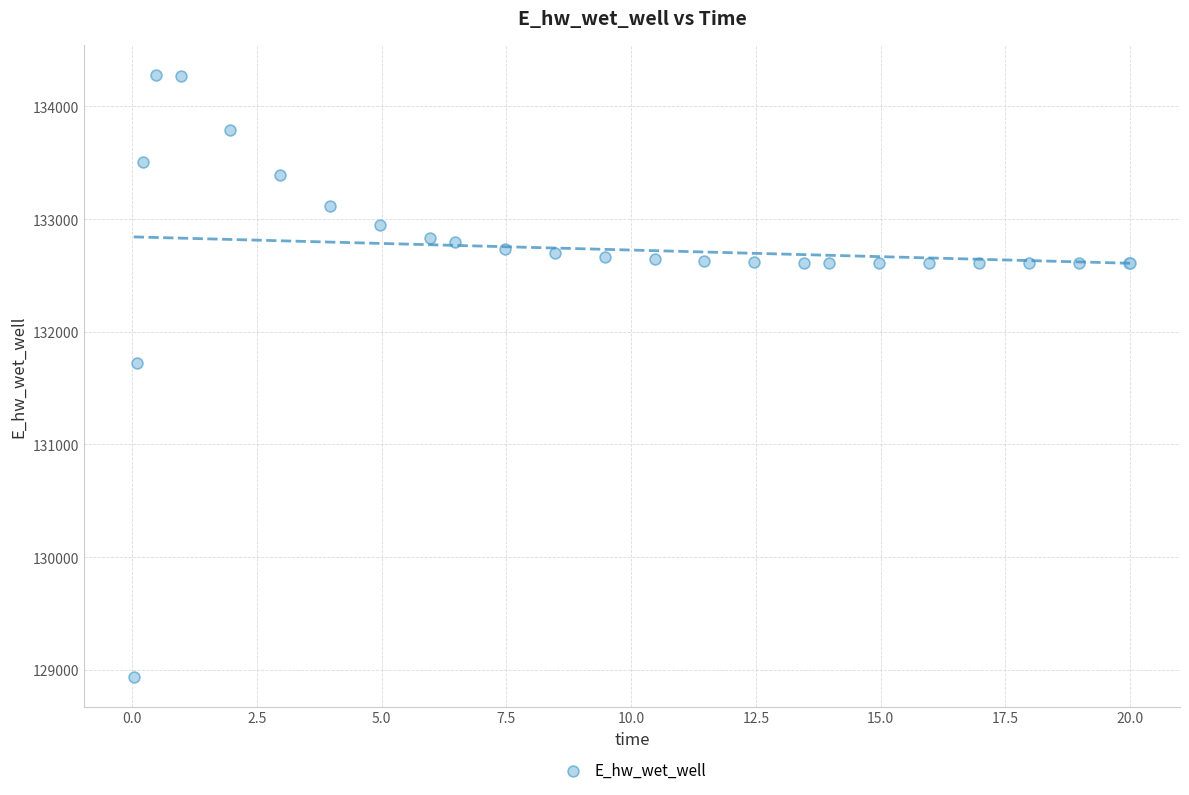

What Y value in the scatter plot is closest to 131609?

131725.1